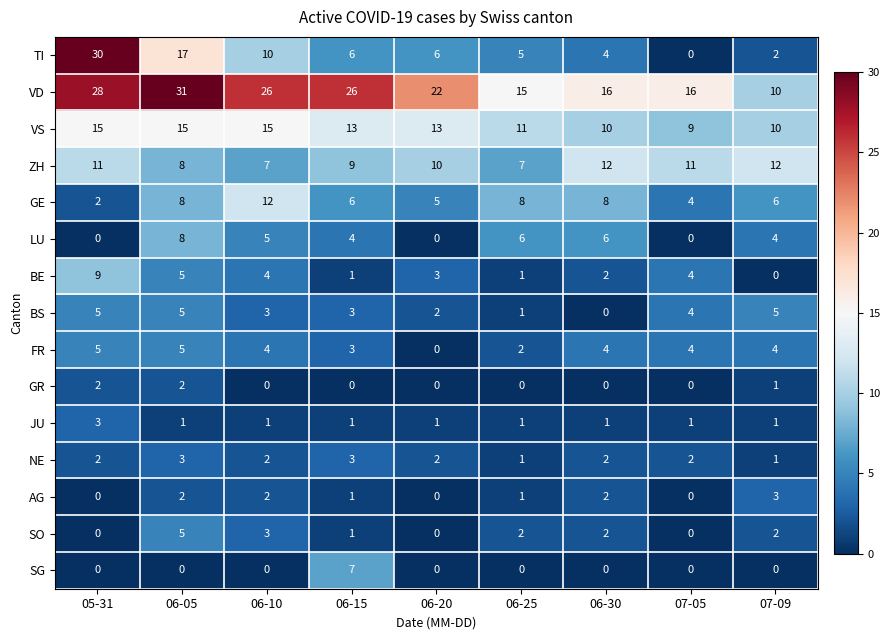

What is the total value across all series at 06-05?

115